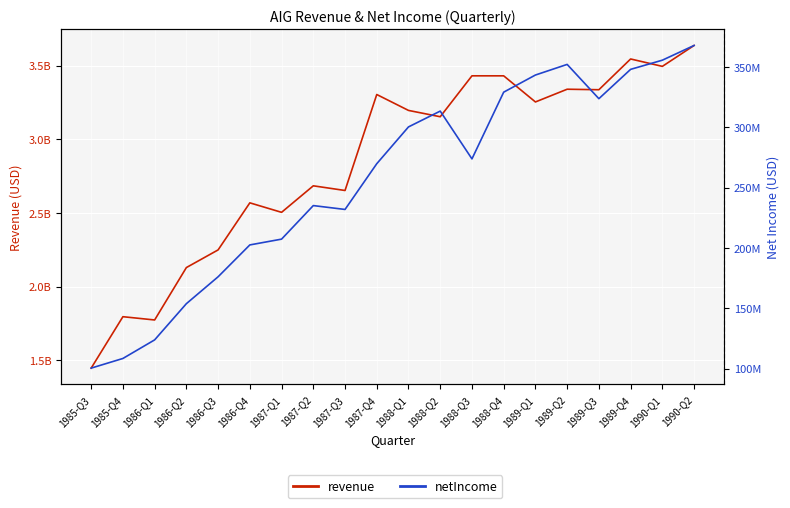

Reading left to right, what are all the values shown in this chart?

revenue: 1985-Q3=1446500000	1985-Q4=1795600000	1986-Q1=1773400000	1986-Q2=2129200000	1986-Q3=2249100000	1986-Q4=2568600000	1987-Q1=2504200000	1987-Q2=2684200000	1987-Q3=2652500000	1987-Q4=3304100000	1988-Q1=3196100000	1988-Q2=3153200000	1988-Q3=3431000000	1988-Q4=3430900000	1989-Q1=3253600000	1989-Q2=3340000000	1989-Q3=3336600000	1989-Q4=3545400000	1990-Q1=3495200000	1990-Q2=3637100000
netIncome: 1985-Q3=100500000	1985-Q4=108500000	1986-Q1=123900000	1986-Q2=153900000	1986-Q3=176200000	1986-Q4=202600000	1987-Q1=207400000	1987-Q2=235200000	1987-Q3=232000000	1987-Q4=269900000	1988-Q1=300400000	1988-Q2=313500000	1988-Q3=273900000	1988-Q4=329200000	1989-Q1=343400000	1989-Q2=352200000	1989-Q3=323800000	1989-Q4=348100000	1990-Q1=355700000	1990-Q2=367900000